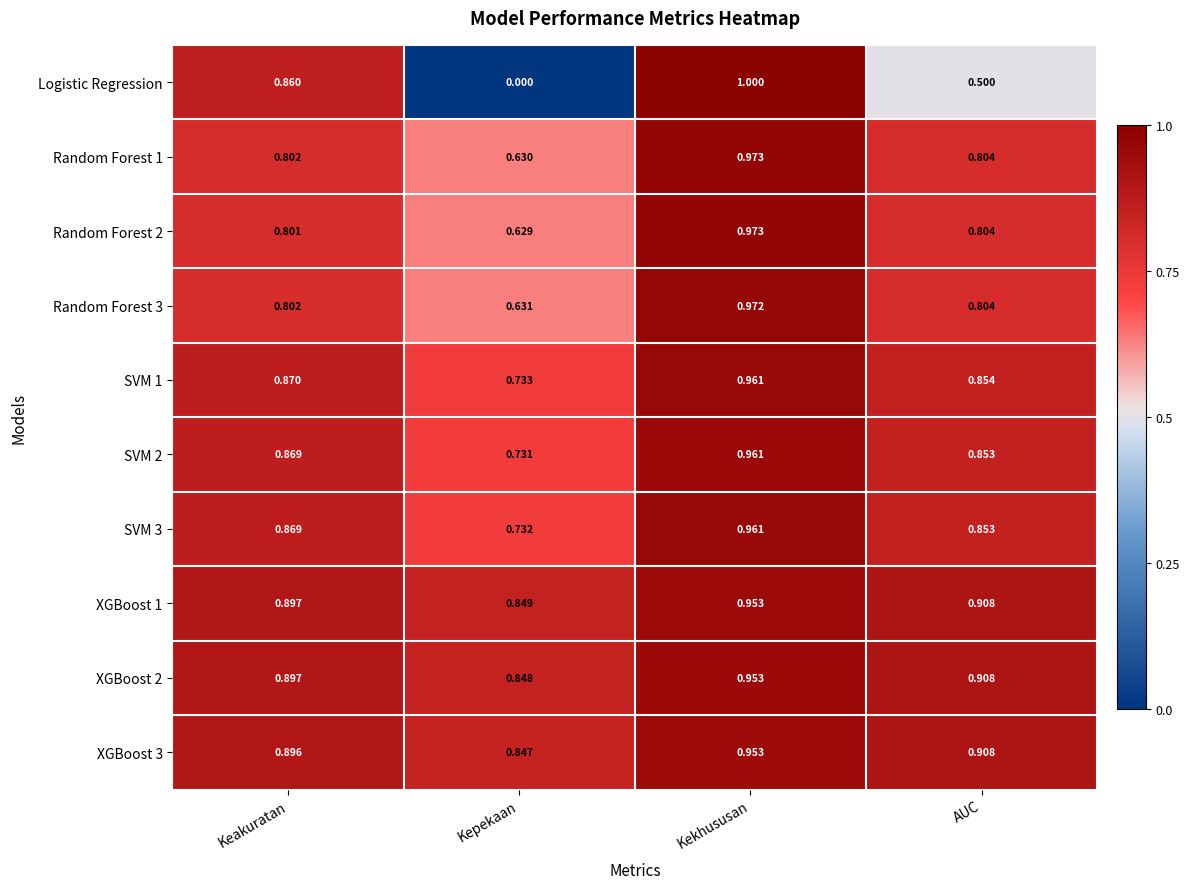

Which series changed the most between Kekhususan and AUC?

Logistic Regression